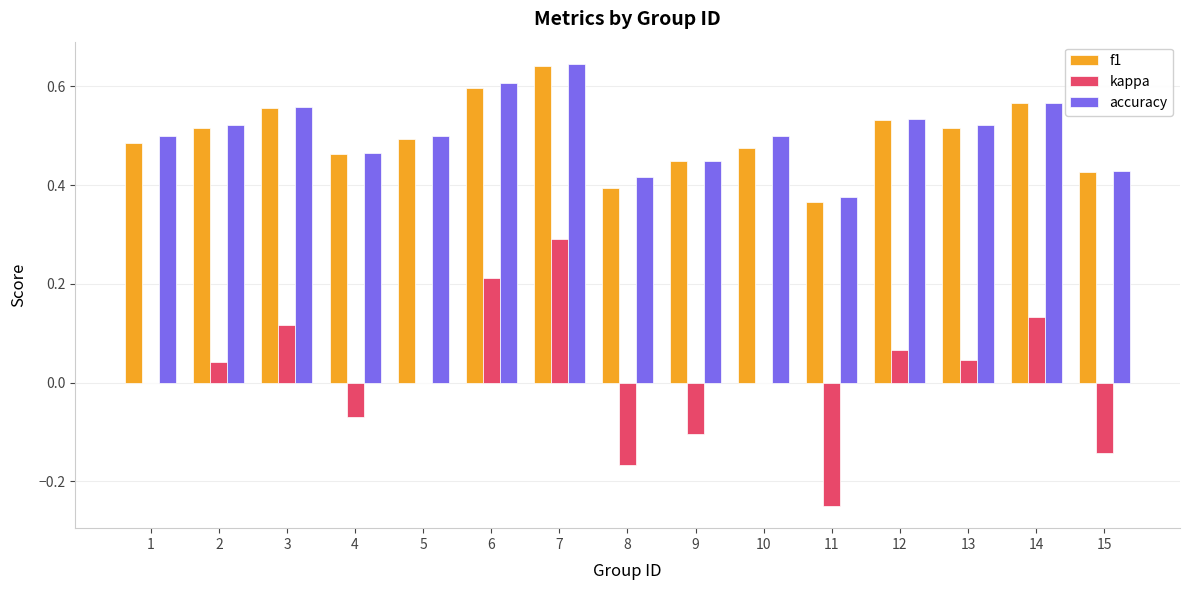

At which category does the chart reach its peak across all series?

7